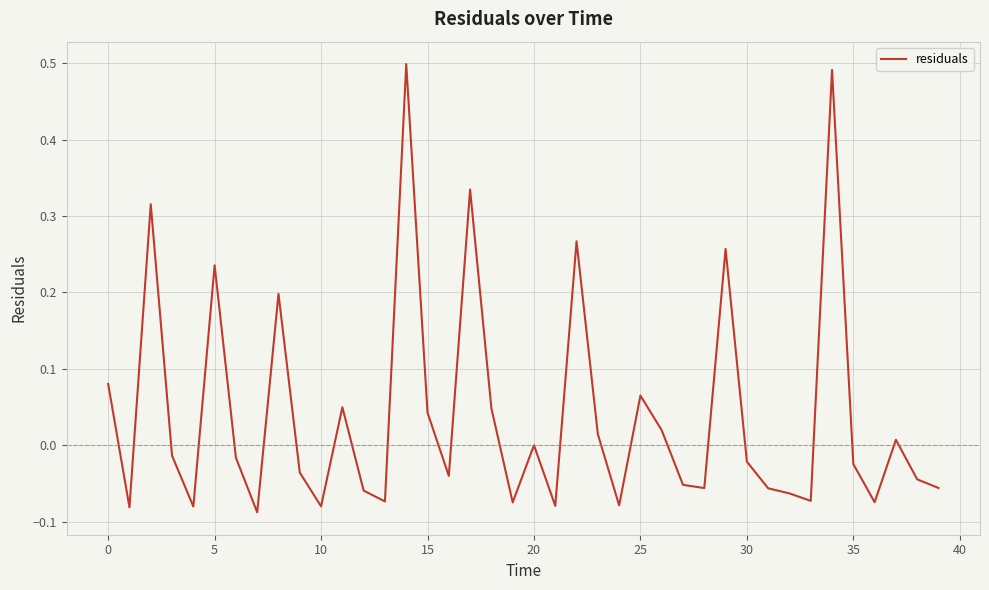

How many categories are shown in the chart?

40